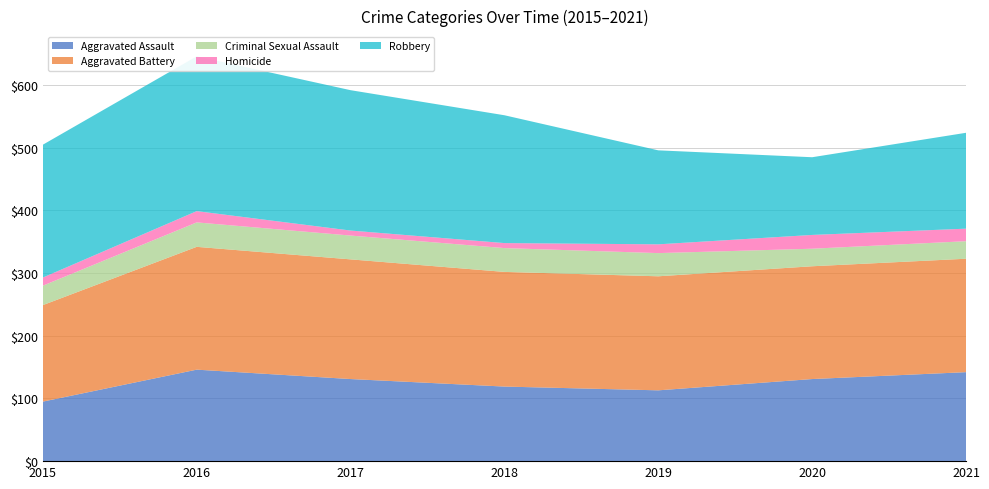

Reading right to left, list all the values displayed in this chart.

Aggravated Assault: 142	131	113	119	131	146	95
Aggravated Battery: 181	180	182	183	191	196	154
Criminal Sexual Assault: 28	28	37	38	38	39	31
Homicide: 20	22	14	8	8	18	13
Robbery: 153	124	150	204	224	247	212